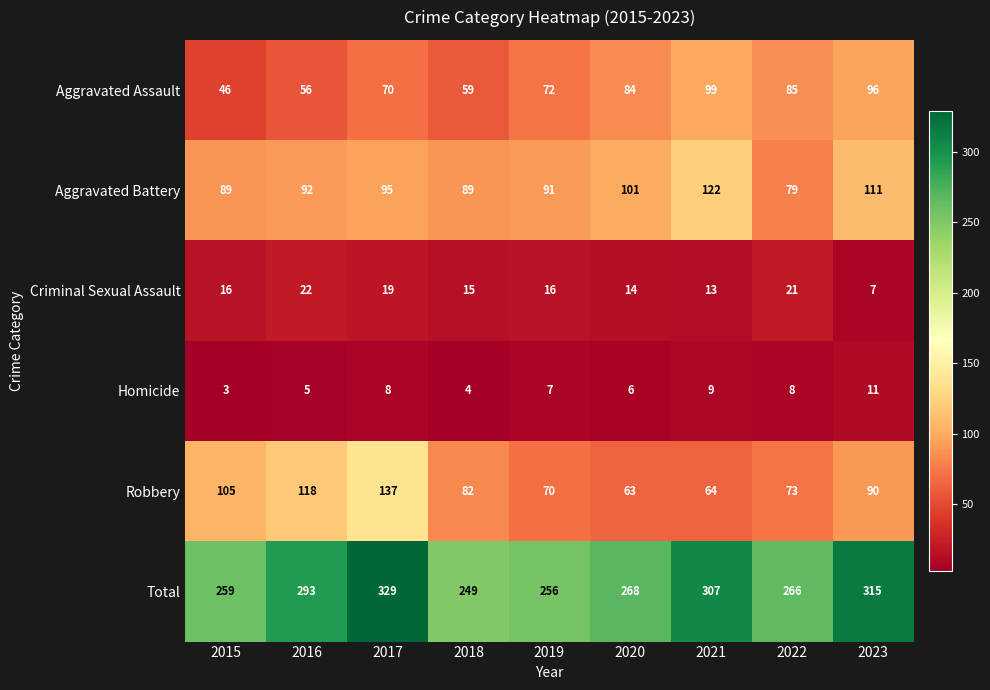

Which series has the largest range (max minus min)?

Total